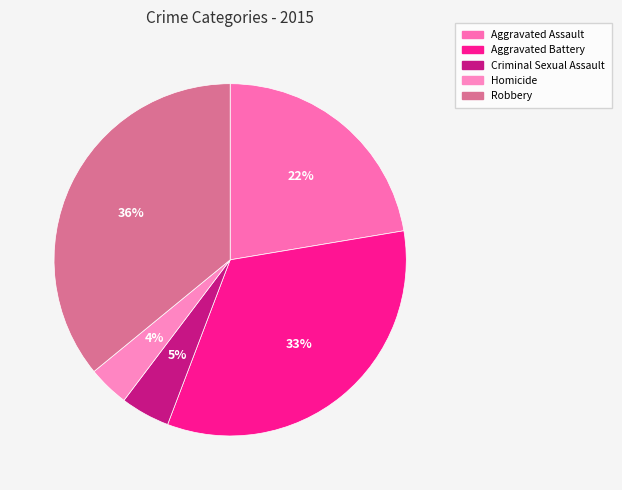

Is there a majority slice in this chart?

No